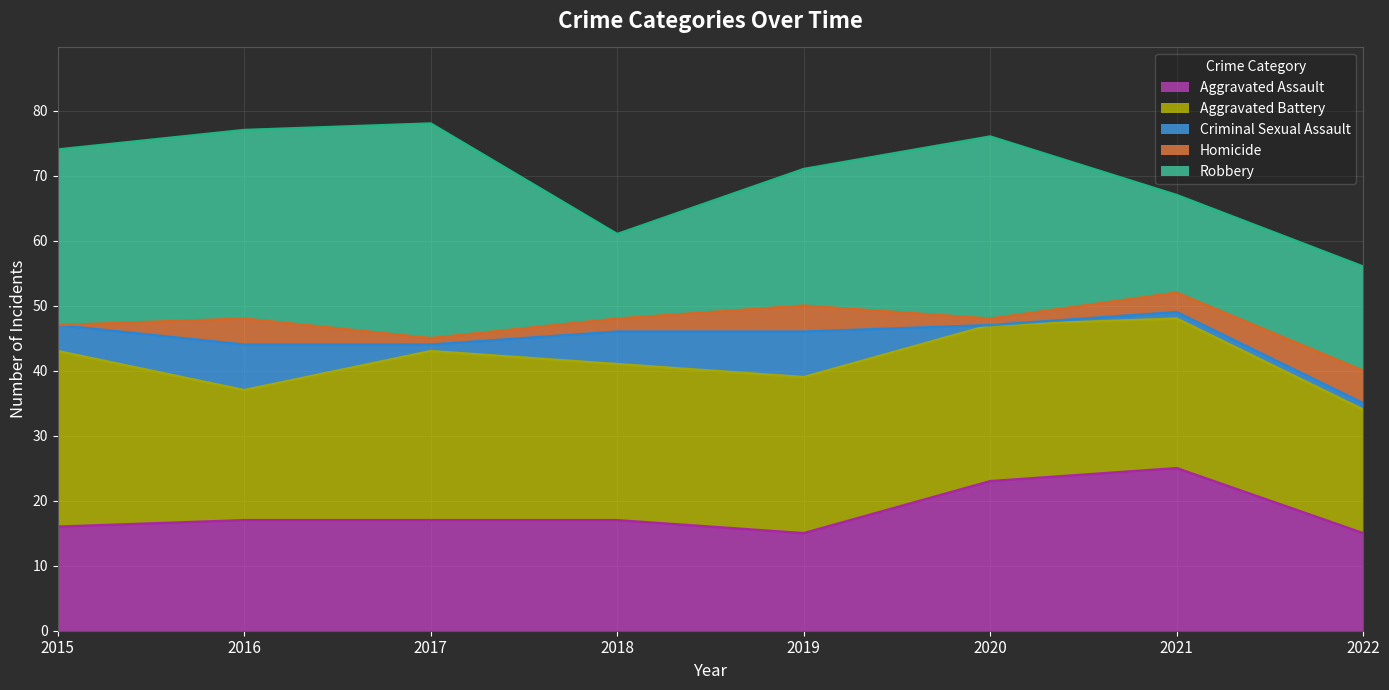

How many Aggravated Assault values are between 16 and 23?

5